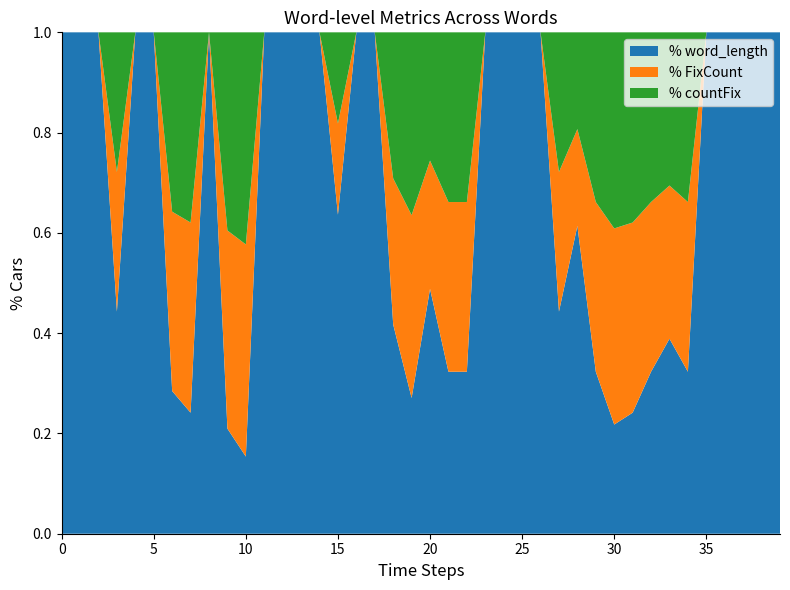

Does the chart have visible grid lines?

No